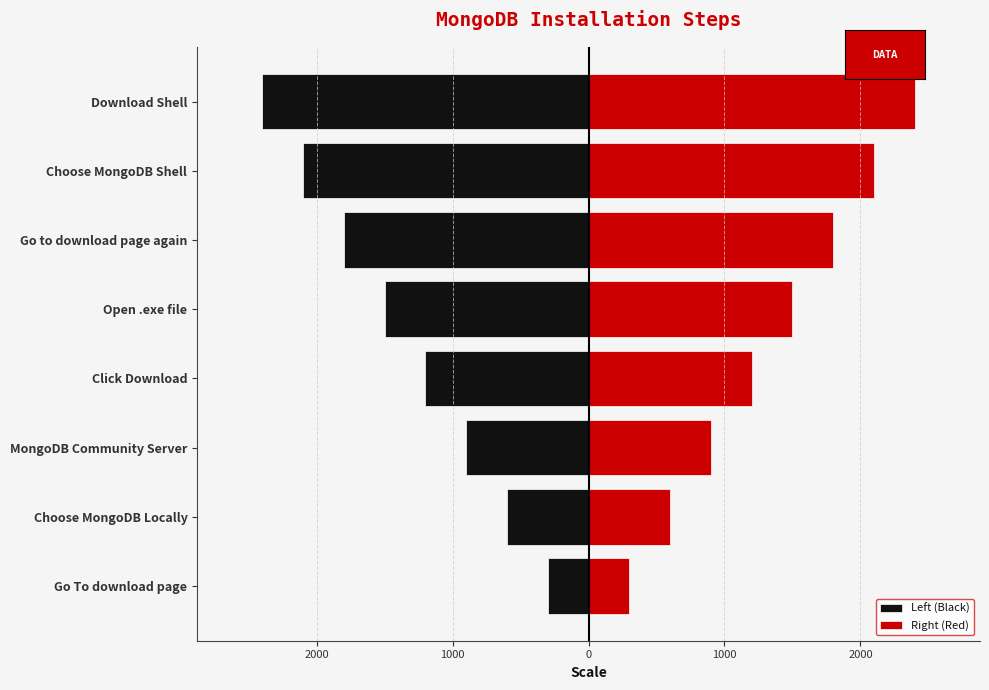

What is the minimum value shown in the chart?

-2400